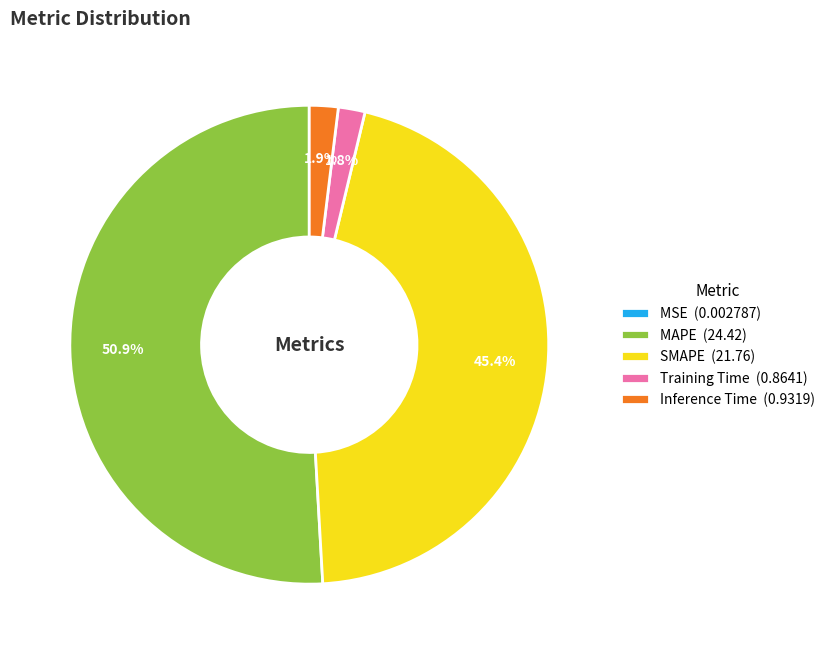

Between Inference Time (0.9319) and SMAPE (21.76), which is larger?

SMAPE (21.76)